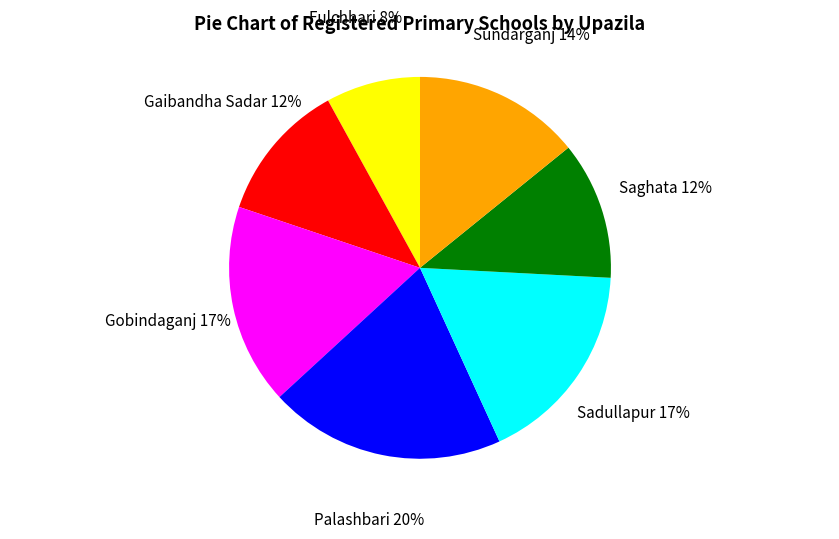

How many segments does this pie chart have?

7